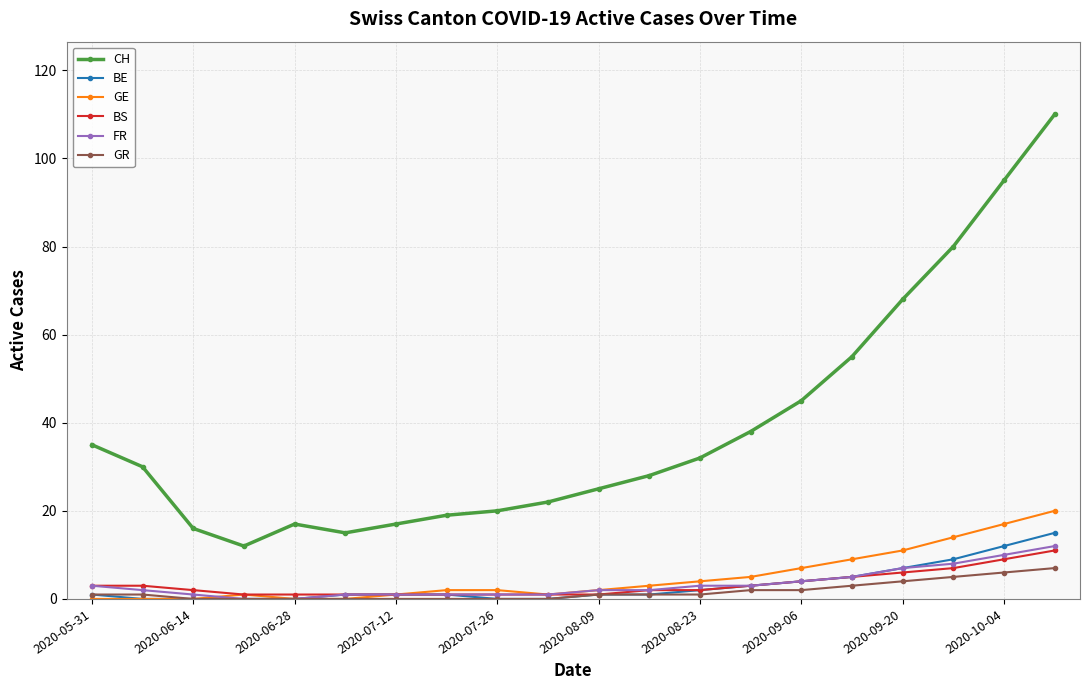

What are all the series names shown in the legend?

CH, BE, GE, BS, FR, GR